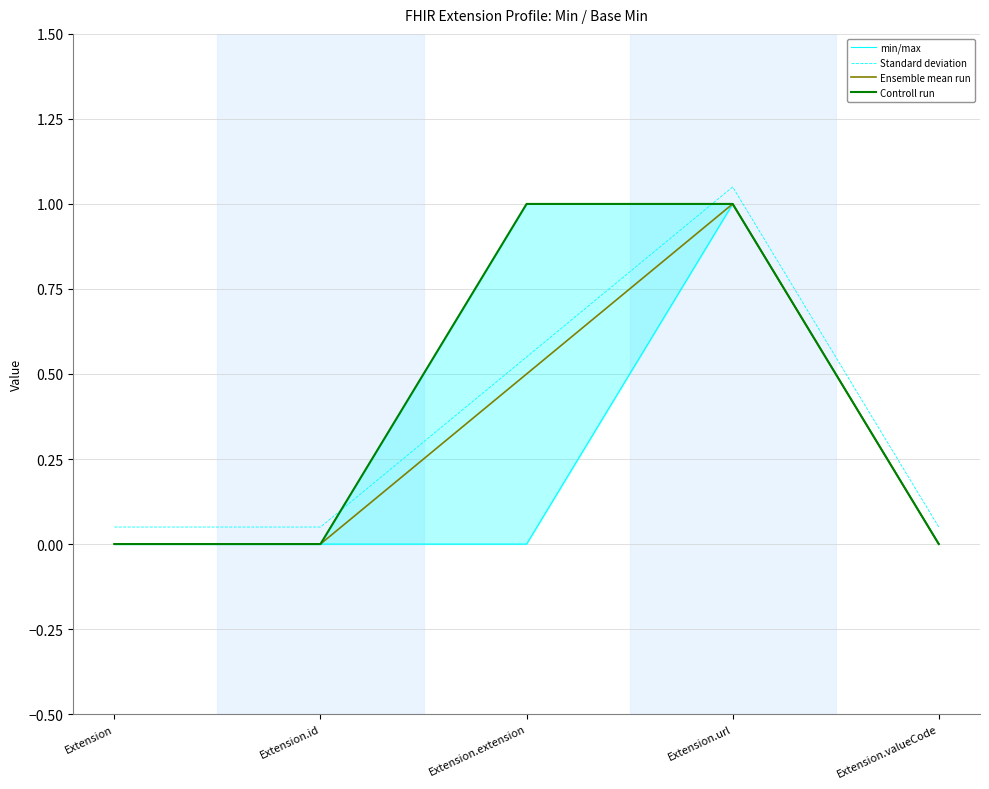

At Extension.id, list the series in order from smallest to largest.

min/max, Ensemble mean run, Controll run, Standard deviation